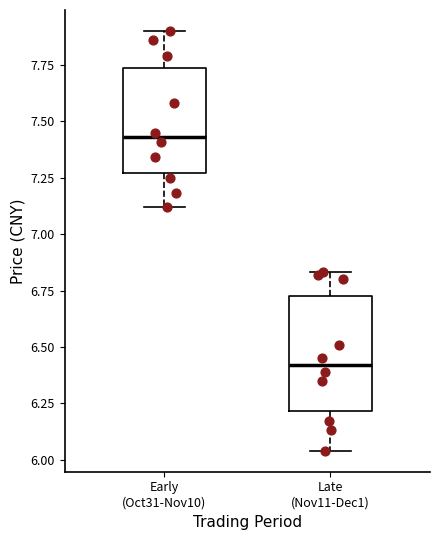

Which box has the lowest median line?

Late (Nov11-Dec1)